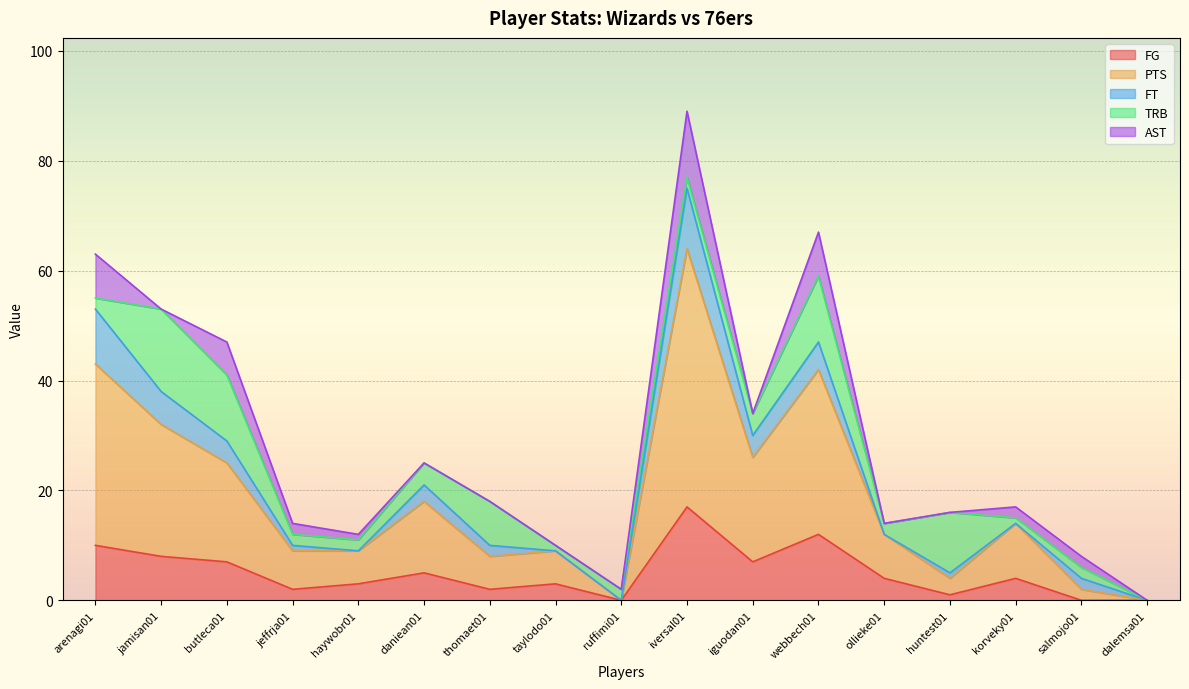

At which category does the chart reach its minimum across all series?

ruffimi01